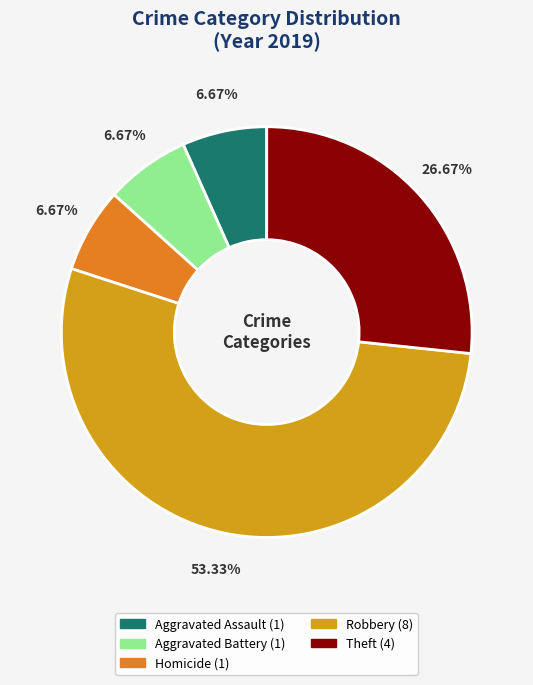

Is there any slice that represents more than half of the pie?

Yes